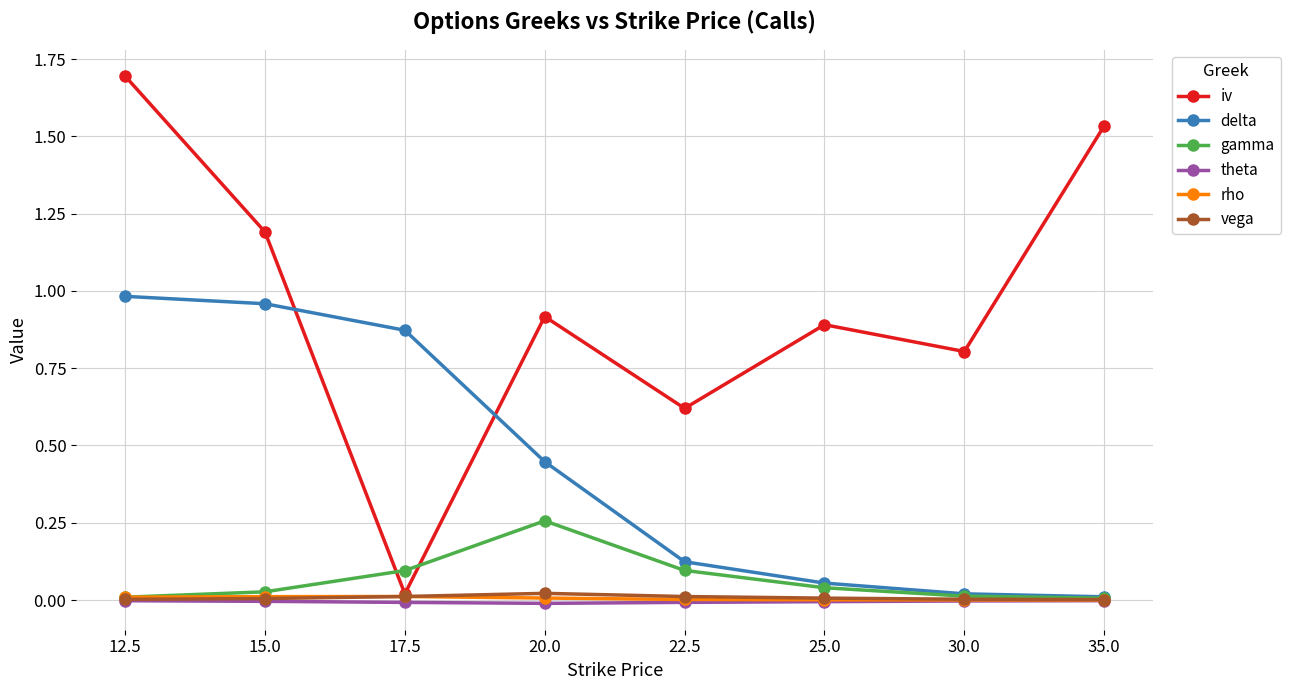

Is the value of gamma at 12.5 greater than the value of delta at 22.5?

No